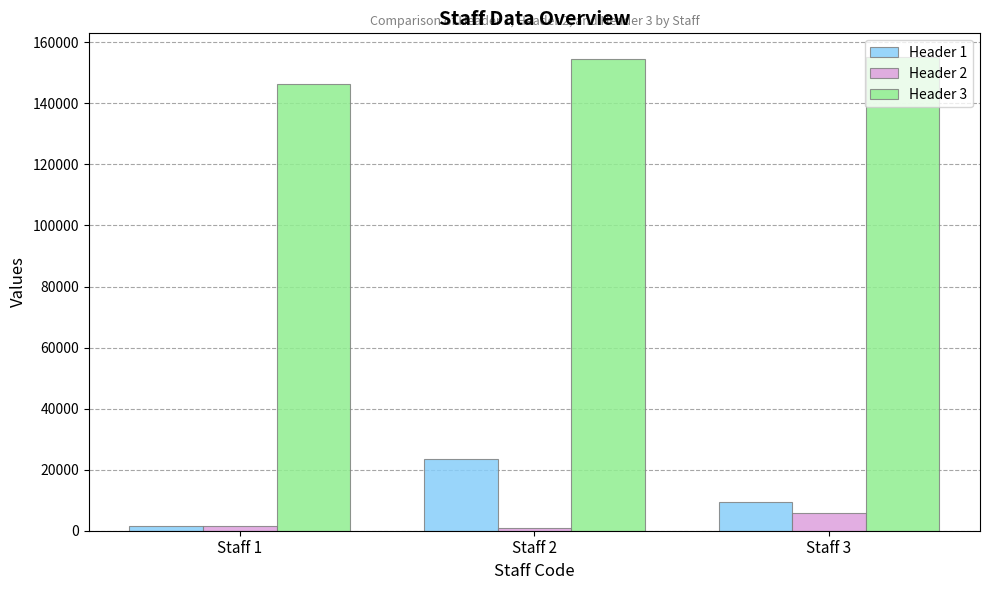

What is the highest value of the Header 3 series?

155177